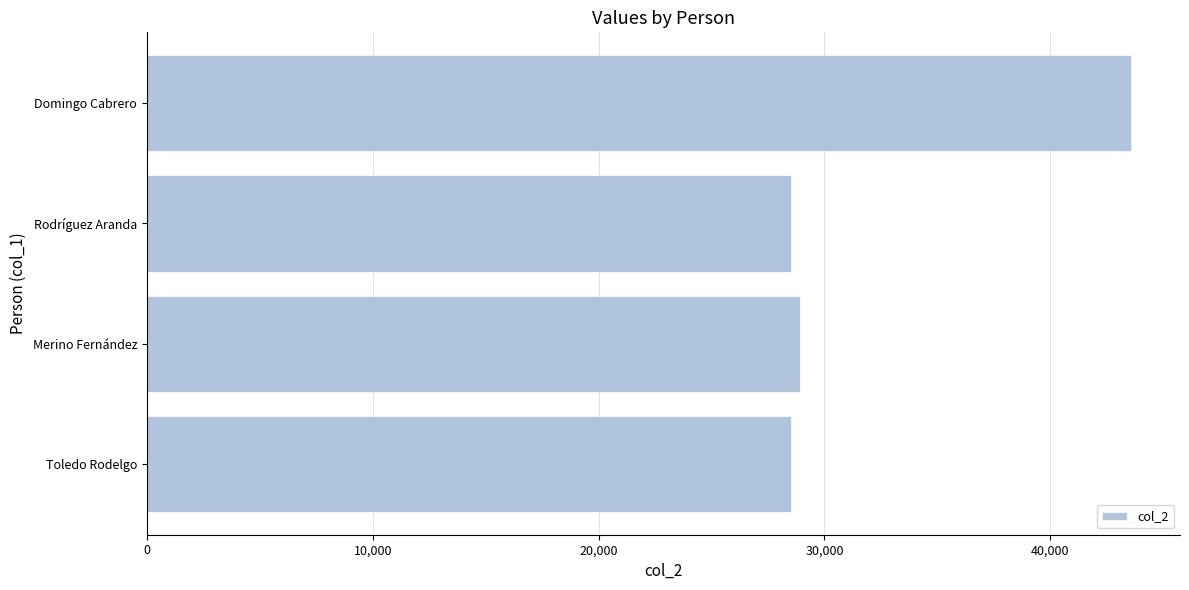

What is the average value?

32382